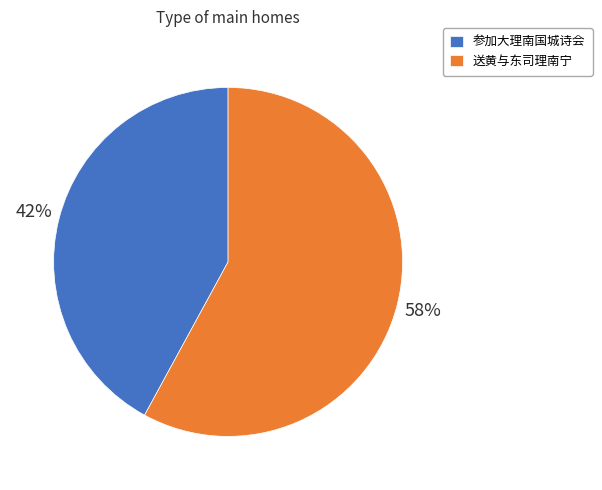

Between 参加大理南国城诗会 and 送黄与东司理南宁, which is larger?

送黄与东司理南宁